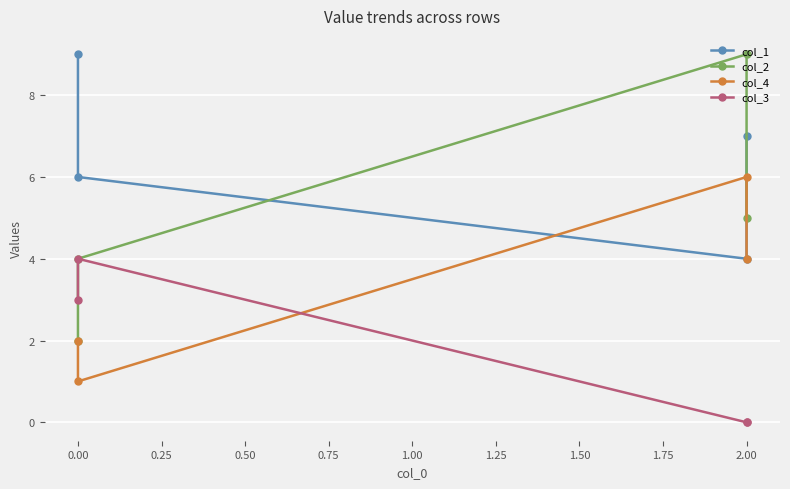

How many col_1 values are between 6 and 9?

3